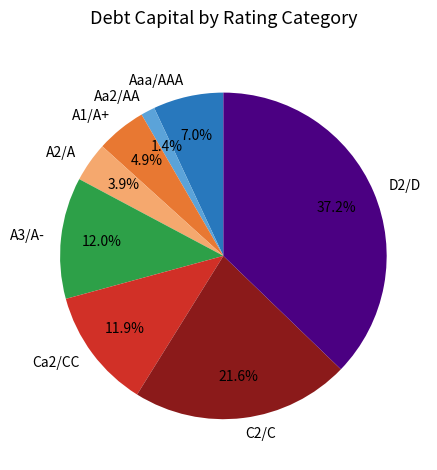

To the nearest percent, what is the combined percentage of Aaa/AAA and Ca2/CC?

19%